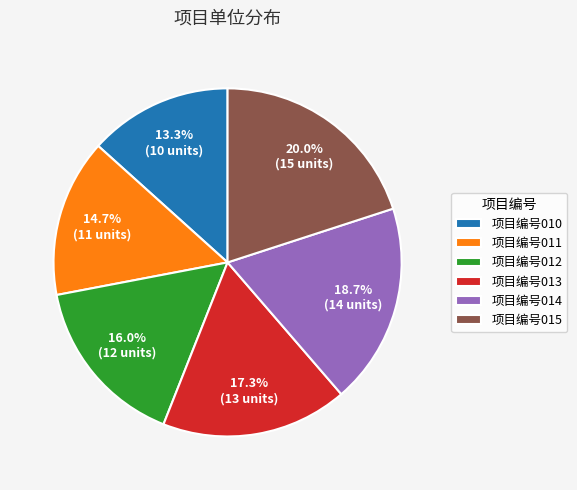

To the nearest percent, what is the difference between the largest and smallest slice percentages?

7%